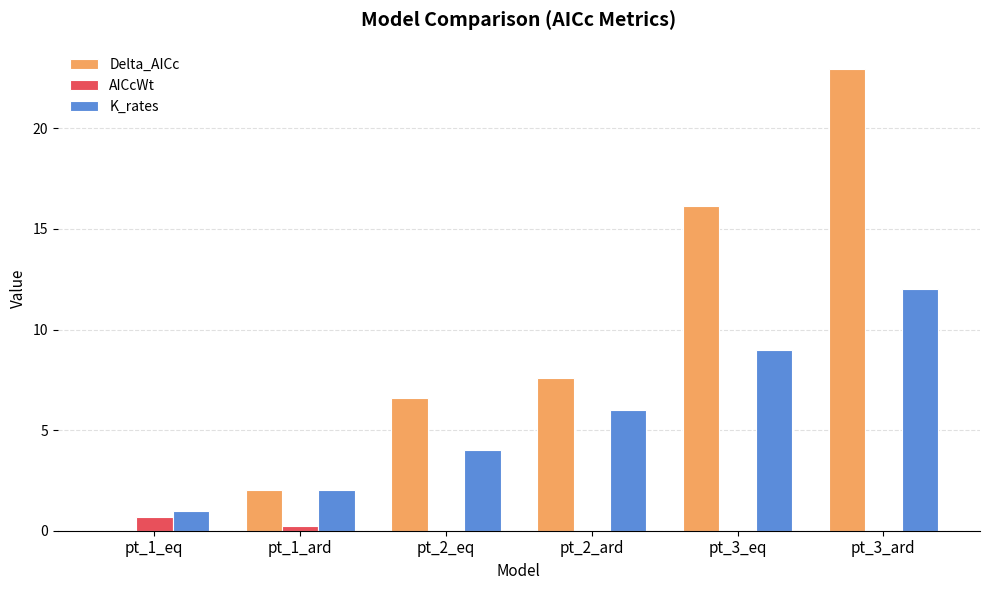

What is the average value of the Delta_AICc series?

9.2